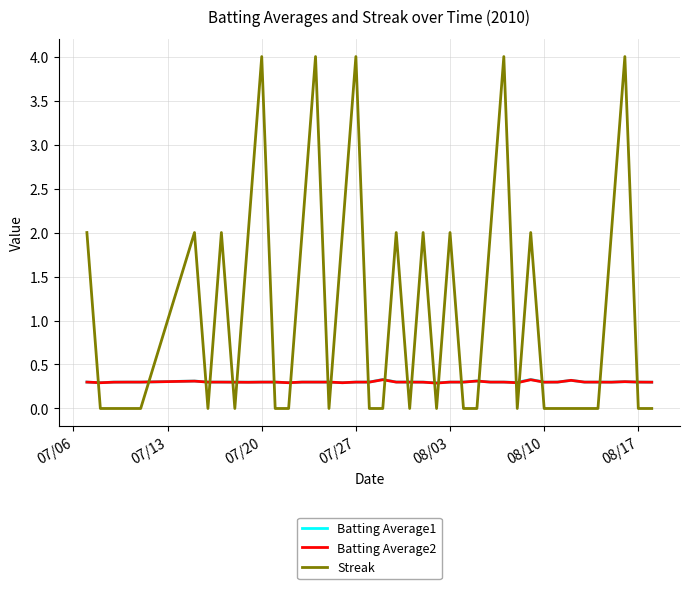

Which series ends up on top after the final intersection of Streak and Batting Average1?

Batting Average1